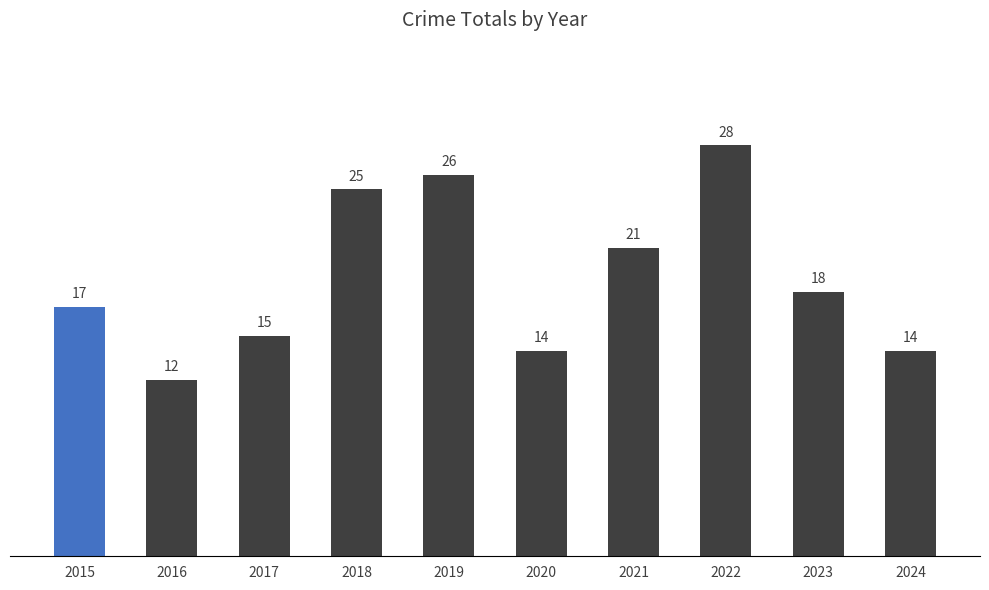

Reading right to left, list all the values displayed in this chart.

14	18	28	21	14	26	25	15	12	17